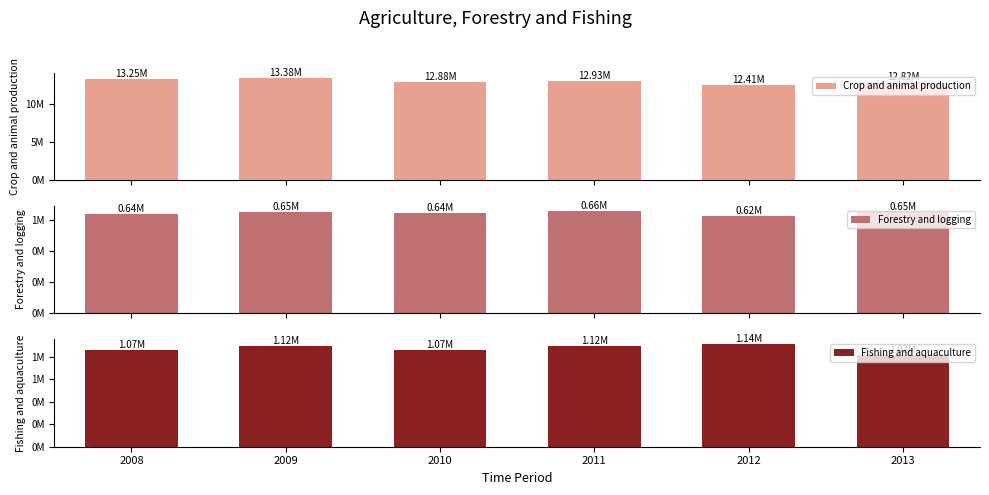

How many series are shown in this chart?

3